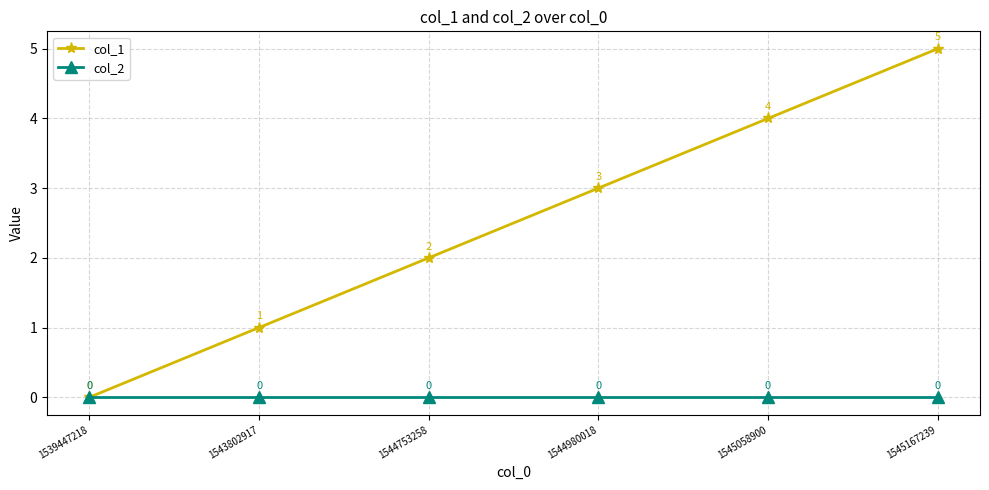

Rank the series by their maximum value, from highest to lowest.

col_1, col_2